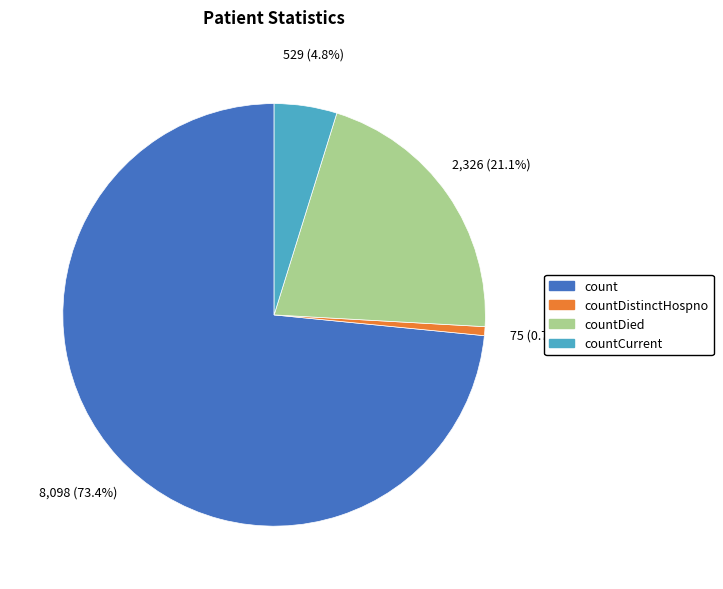

How many slices are in this pie chart?

4